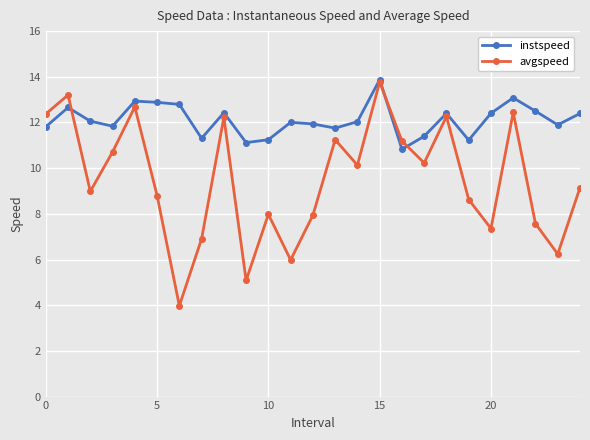

What is the value of the avgspeed point at the 17th from the left?

11.2